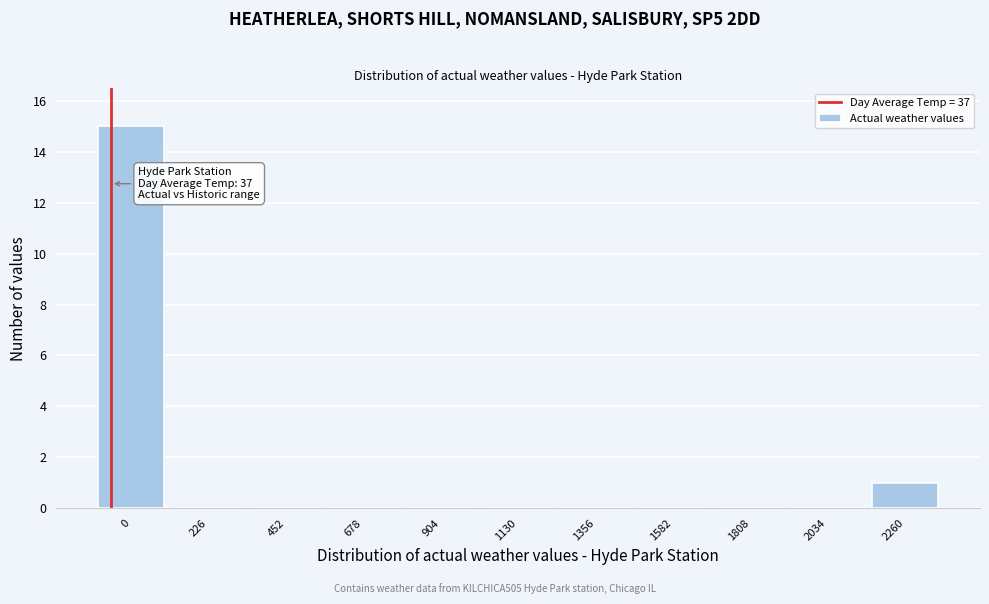

Reading right to left, list all the values displayed in this chart.

2260=1	2034=0	1808=0	1582=0	1356=0	1130=0	904=0	678=0	452=0	226=0	0=15